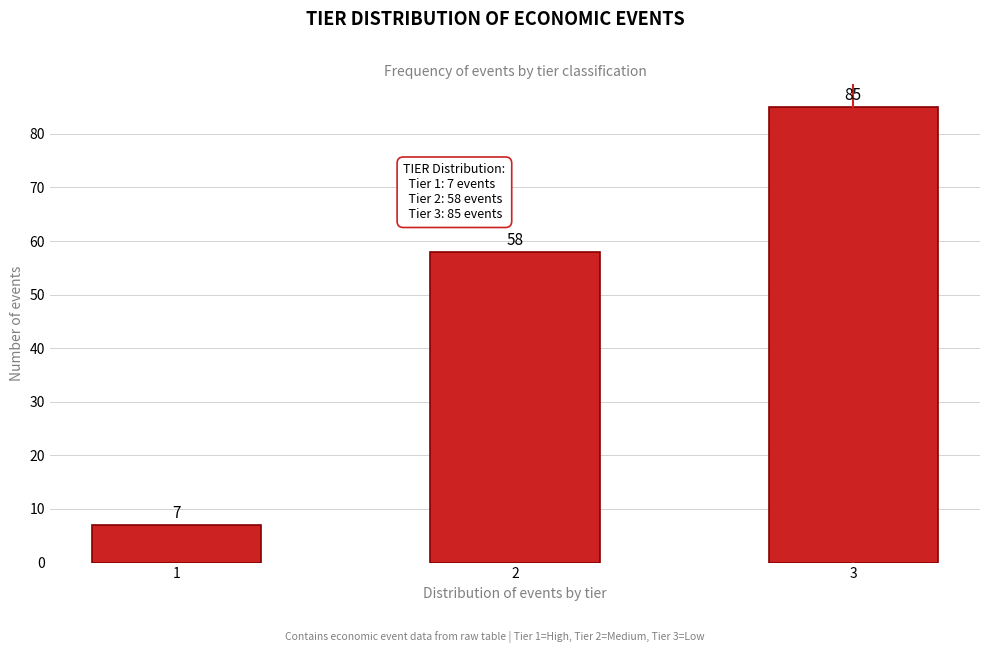

Reading left to right, list all the values displayed in this chart.

7	58	85